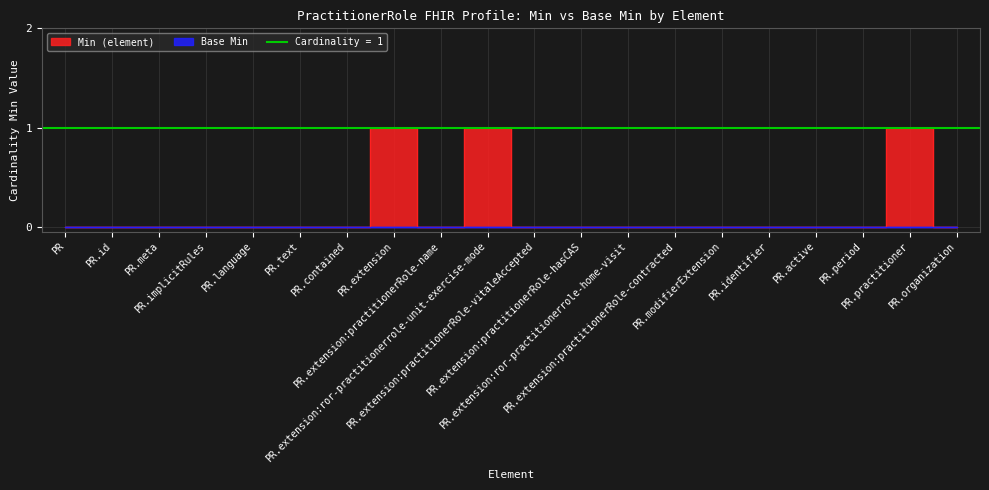

Is this an area chart (filled region under the line)?

No